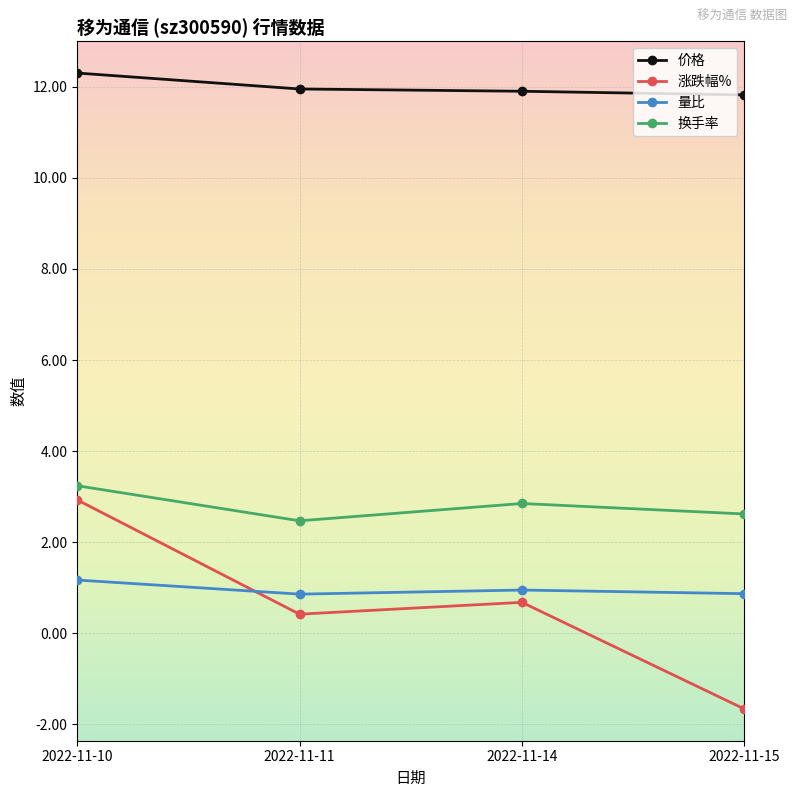

What is the value of the 换手率 point at the 2nd from the left?

2.5